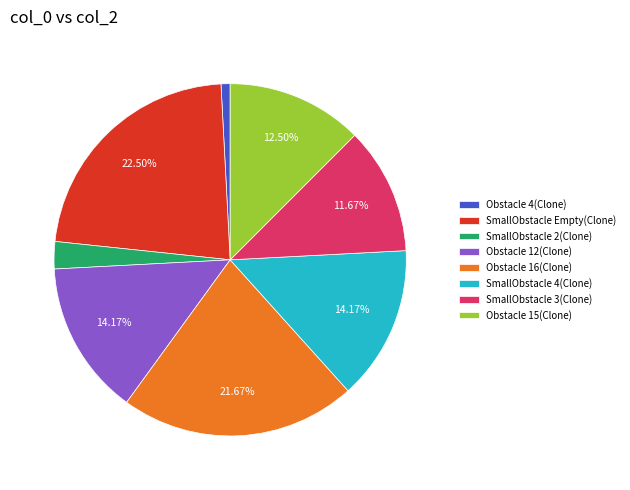

To the nearest percent, what is the difference between the largest and smallest slice percentages?

22%